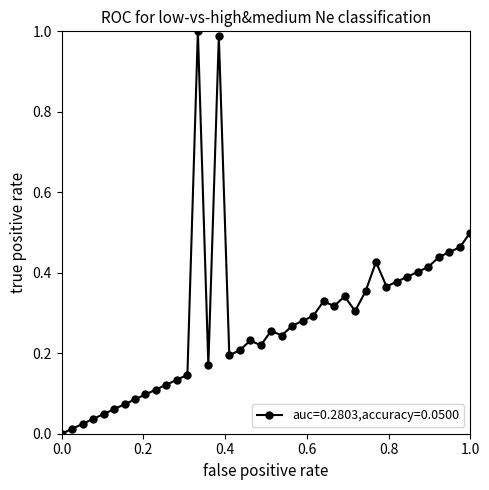

True or false: the data has more than 1 interior local peaks.

True